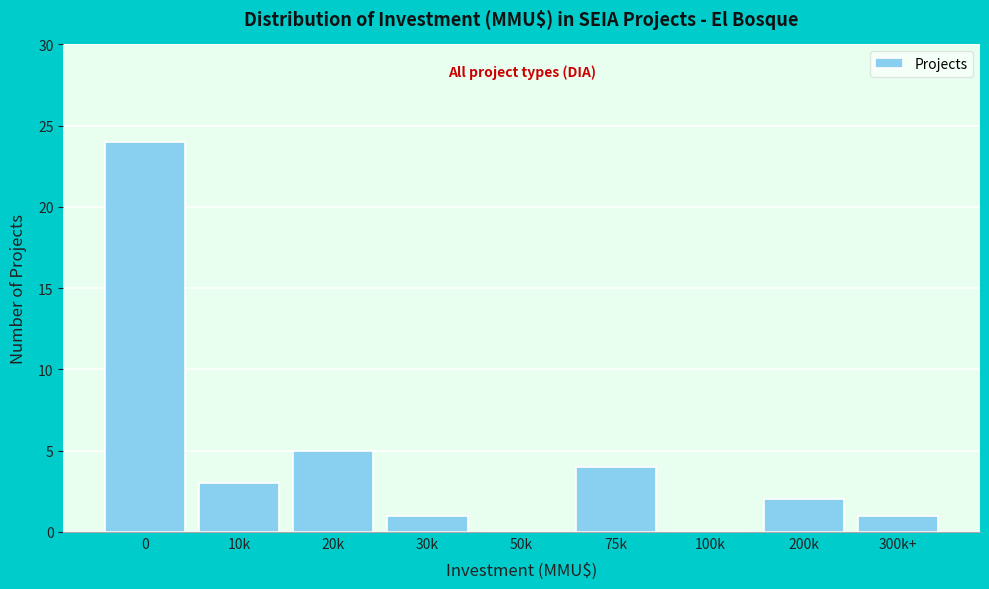

Reading left to right, what are all the values shown in this chart?

0=24	10k=3	20k=5	30k=1	50k=0	75k=4	100k=0	200k=2	300k+=1